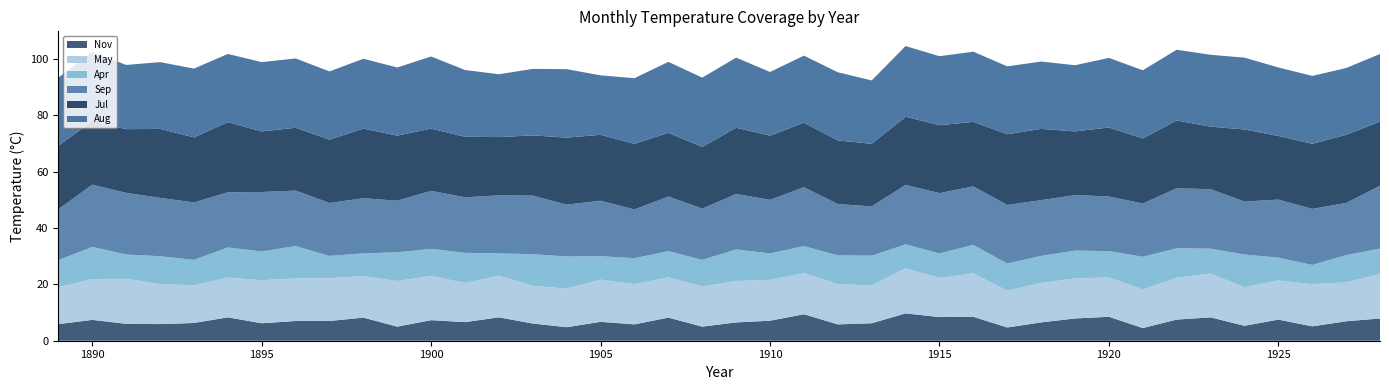

Reading left to right, transcribe all the data shown in this chart.

Sep: 1889=18.1	1890=22.1	1891=21.9	1892=20.7	1893=20.4	1894=19.6	1895=21.1	1896=19.7	1897=18.8	1898=19.6	1899=18.3	1900=20.6	1901=19.7	1902=20.6	1903=20.8	1904=18.4	1905=19.7	1906=17.3	1907=19.4	1908=18.2	1909=19.7	1910=19.0	1911=20.9	1912=18.2	1913=17.5	1914=21.1	1915=21.4	1916=20.8	1917=20.8	1918=19.8	1919=19.7	1920=19.4	1921=18.9	1922=21.3	1923=21.1	1924=18.8	1925=20.6	1926=19.9	1927=18.5	1928=22.3
Nov: 1889=5.9	1890=7.4	1891=6.0	1892=5.9	1893=6.3	1894=8.3	1895=6.2	1896=7.0	1897=7.0	1898=8.2	1899=5.0	1900=7.3	1901=6.6	1902=8.3	1903=6.1	1904=4.8	1905=6.7	1906=5.8	1907=8.2	1908=5.0	1909=6.5	1910=7.1	1911=9.4	1912=5.8	1913=6.2	1914=9.7	1915=8.4	1916=8.5	1917=4.7	1918=6.5	1919=7.9	1920=8.5	1921=4.5	1922=7.5	1923=8.3	1924=5.3	1925=7.5	1926=5.1	1927=6.9	1928=7.9
Apr: 1889=9.6	1890=11.4	1891=8.6	1892=9.9	1893=9.0	1894=10.7	1895=10.2	1896=11.5	1897=7.9	1898=8.1	1899=10.2	1900=9.6	1901=10.7	1902=7.9	1903=11.2	1904=11.4	1905=8.3	1906=9.2	1907=9.3	1908=9.4	1909=11.2	1910=9.4	1911=9.6	1912=10.2	1913=10.6	1914=8.5	1915=8.7	1916=10.1	1917=9.6	1918=9.6	1919=9.9	1920=9.3	1921=11.6	1922=10.4	1923=8.9	1924=11.6	1925=8.1	1926=6.8	1927=9.7	1928=9.0
Jul: 1889=22.5	1890=22.6	1891=22.6	1892=24.5	1893=23.1	1894=24.9	1895=21.5	1896=22.3	1897=22.5	1898=24.7	1899=23.1	1900=22.1	1901=21.5	1902=20.7	1903=21.4	1904=23.8	1905=23.4	1906=23.3	1907=22.6	1908=21.9	1909=23.5	1910=22.8	1911=22.9	1912=22.6	1913=22.2	1914=24.2	1915=24.1	1916=22.9	1917=25.1	1918=25.3	1919=22.6	1920=24.5	1921=23.1	1922=24.1	1923=22.2	1924=25.6	1925=22.6	1926=23.1	1927=24.2	1928=22.8
Aug: 1889=24.2	1890=24.5	1891=22.8	1892=23.7	1893=24.4	1894=24.2	1895=24.6	1896=24.6	1897=24.2	1898=24.8	1899=24.2	1900=25.6	1901=23.7	1902=22.3	1903=23.6	1904=24.3	1905=21.1	1906=23.3	1907=25.2	1908=24.6	1909=24.9	1910=22.6	1911=23.8	1912=24.2	1913=22.5	1914=25.1	1915=24.5	1916=24.9	1917=24.1	1918=23.9	1919=23.5	1920=24.7	1921=24.2	1922=25.1	1923=25.5	1924=25.5	1925=24.3	1926=24.1	1927=23.7	1928=24.0
May: 1889=13.1	1890=14.5	1891=16.0	1892=14.2	1893=13.4	1894=14.1	1895=15.3	1896=15.1	1897=15.2	1898=14.7	1899=16.2	1900=15.7	1901=13.9	1902=14.8	1903=13.4	1904=13.7	1905=15.0	1906=14.3	1907=14.3	1908=14.3	1909=14.7	1910=14.5	1911=14.6	1912=14.3	1913=13.4	1914=16.0	1915=13.9	1916=15.4	1917=13.1	1918=14.0	1919=14.2	1920=14.0	1921=13.7	1922=14.9	1923=15.5	1924=13.7	1925=13.9	1926=15.0	1927=13.8	1928=15.8